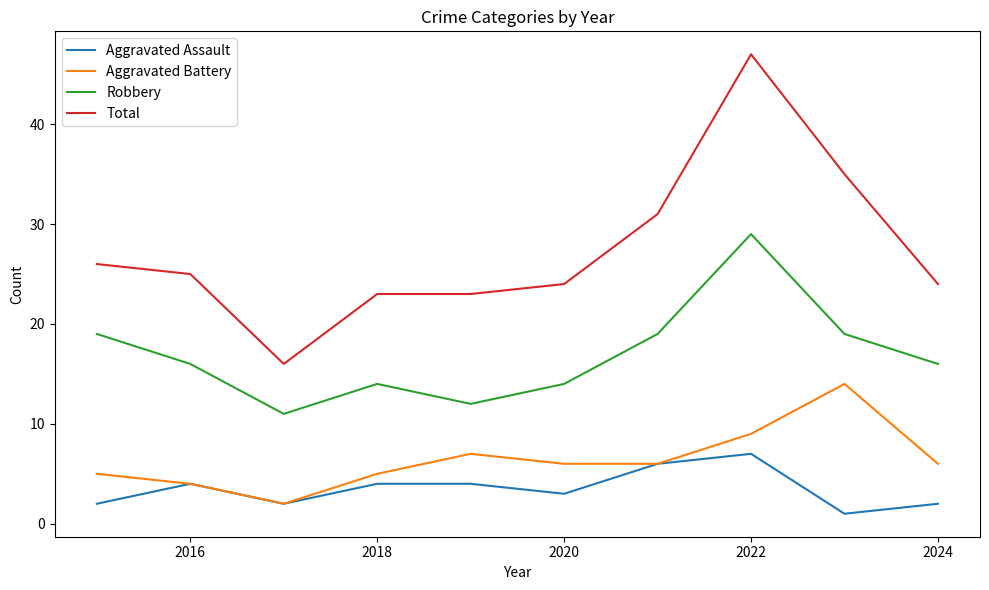

Which series has the largest total across all categories?

Total